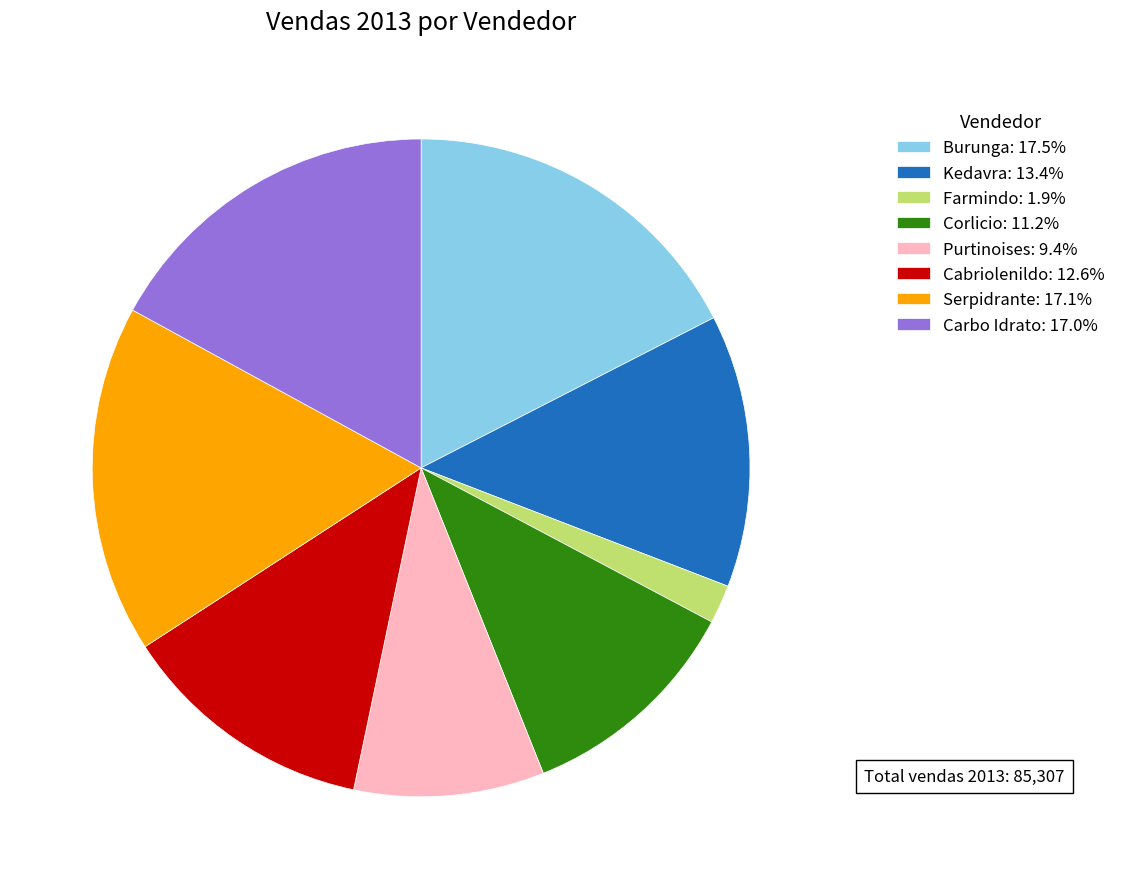

The Kedavra slice represents 25% of the pie. True or false?

False